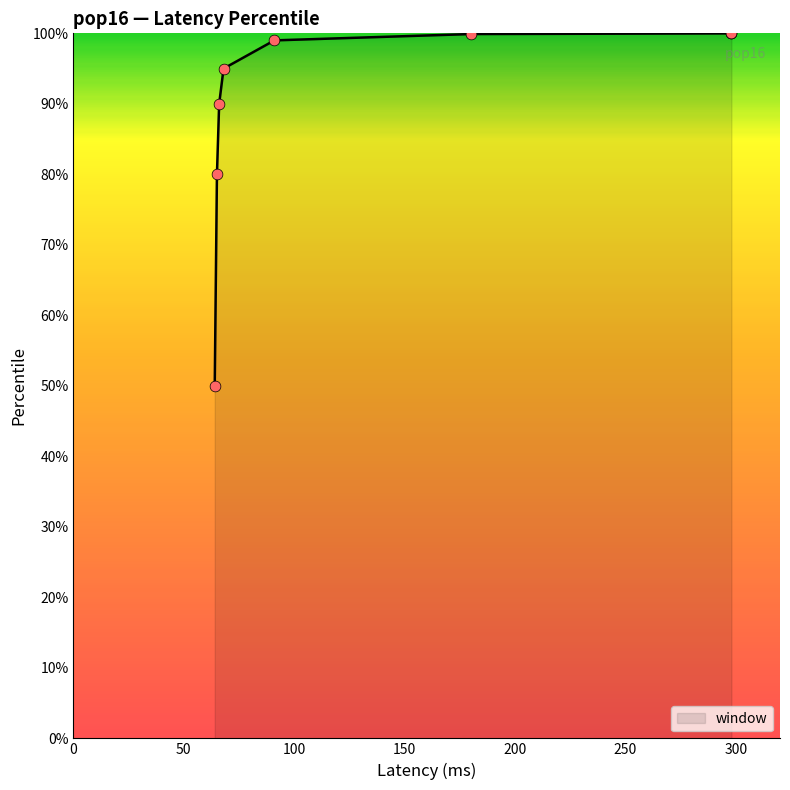

What is the ratio of the value at 298 to the value at 298?

1.0